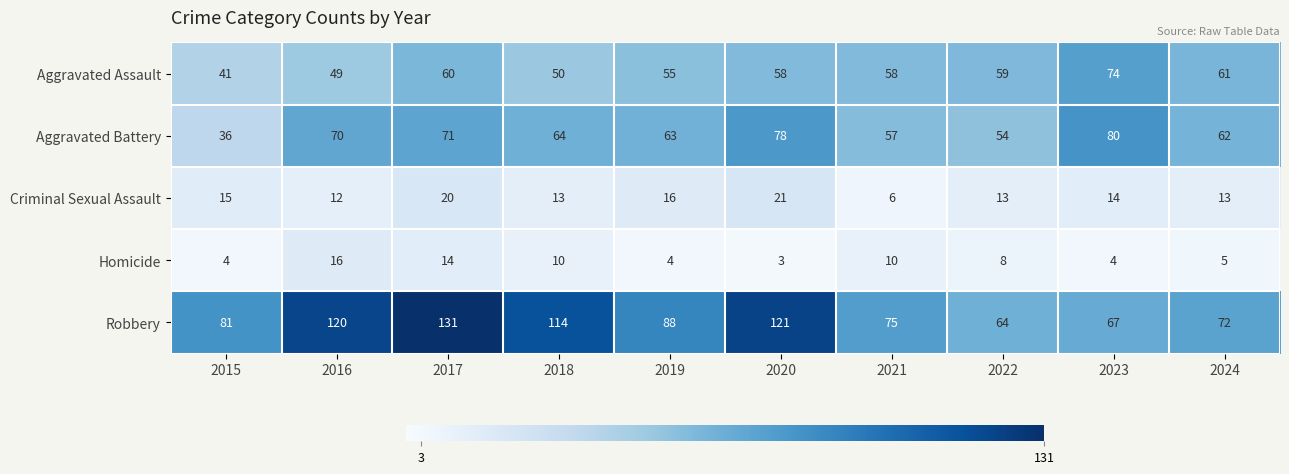

The value of Aggravated Battery at 2015 is 36. True or false?

True